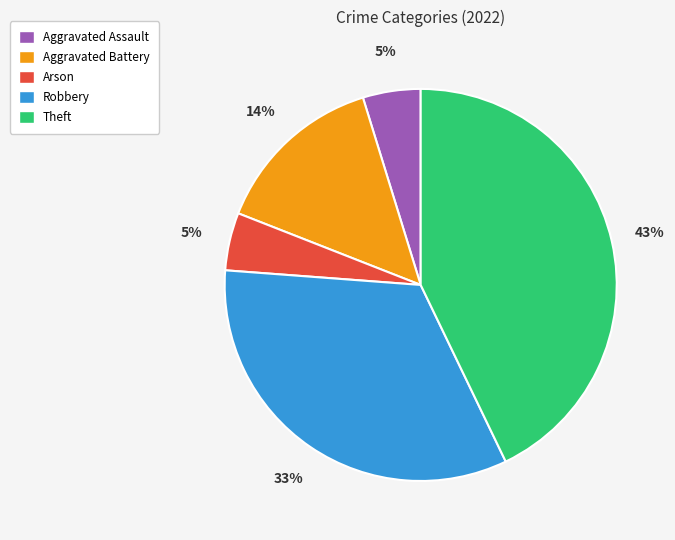

Which slice is the largest?

Theft